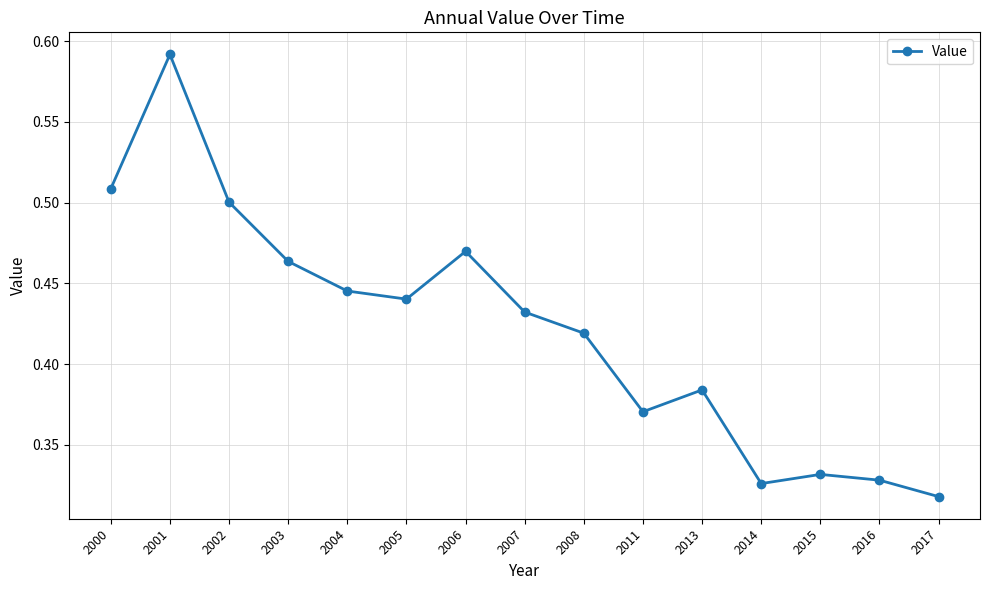

At which category does the chart reach its peak across all series?

2001